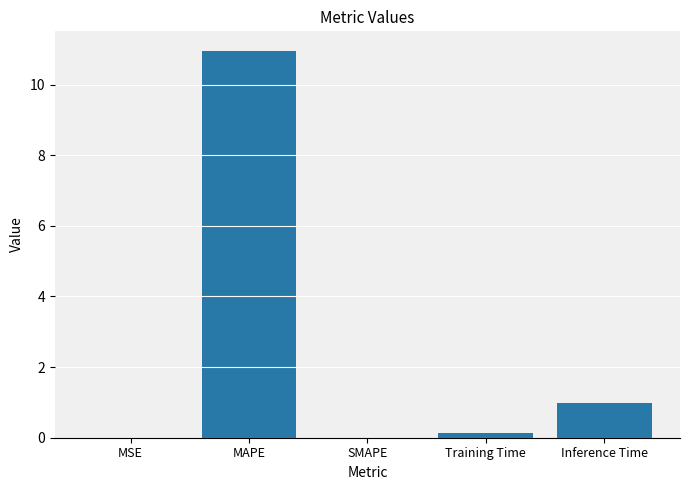

At which label is the value closest to 5?

Inference Time